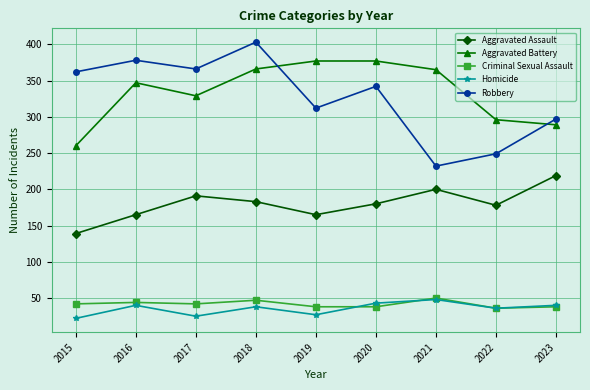

At which label does Aggravated Battery reach its minimum?

2015